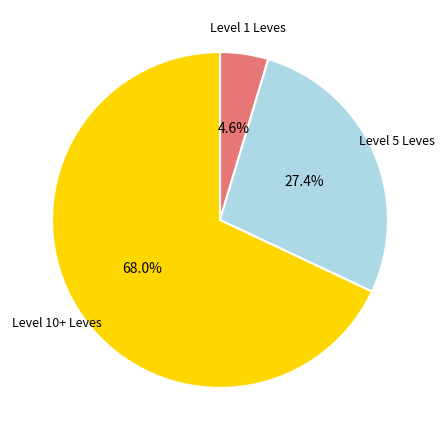

Does any single category account for the majority?

Yes